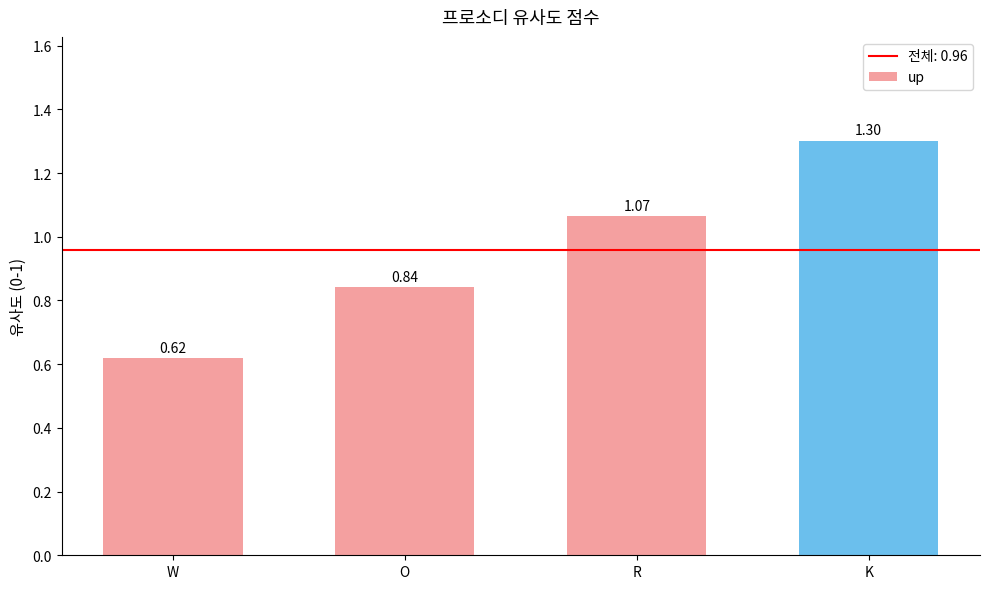

Rank the categories by value from lowest to highest.

W, O, R, K